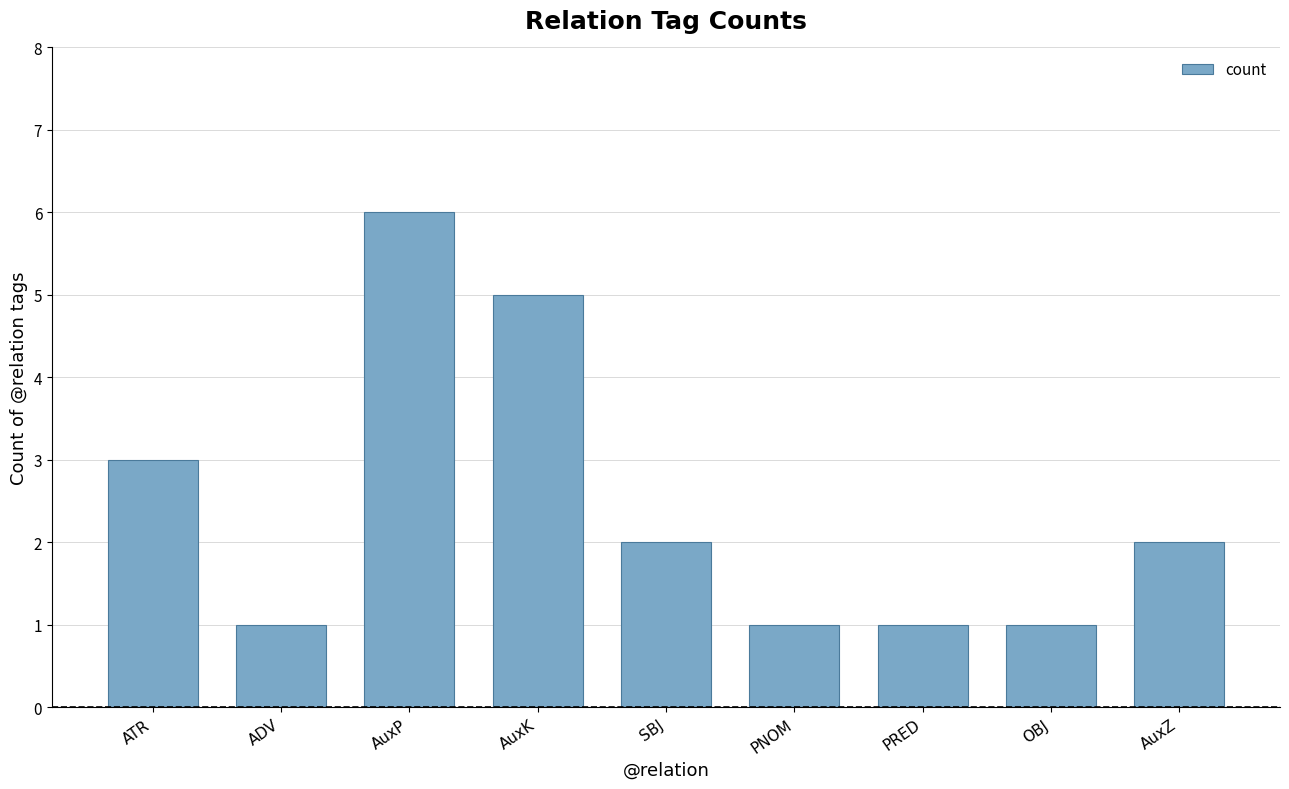

What is the approximate value at AuxP?

6